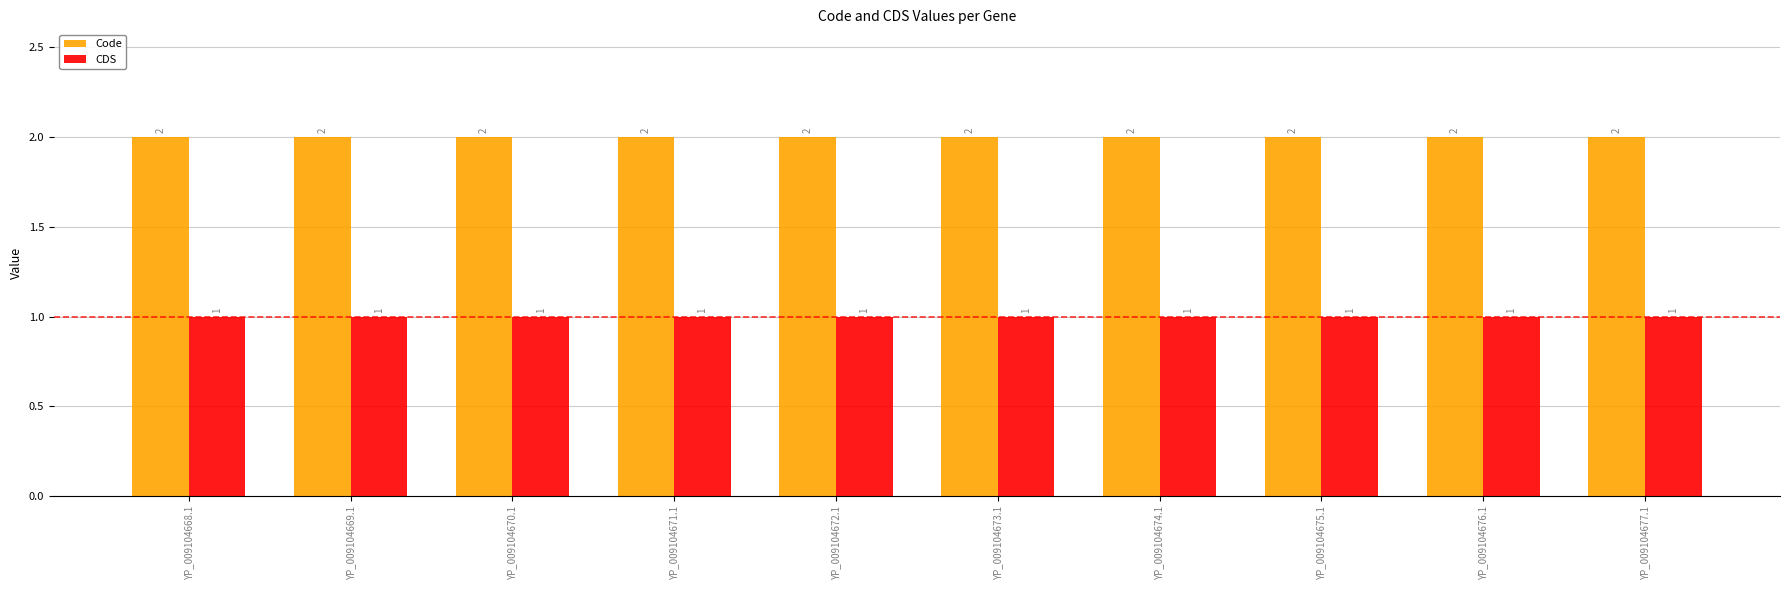

Is the value of Code at YP_009104669.1 greater than the value of CDS at YP_009104668.1?

Yes